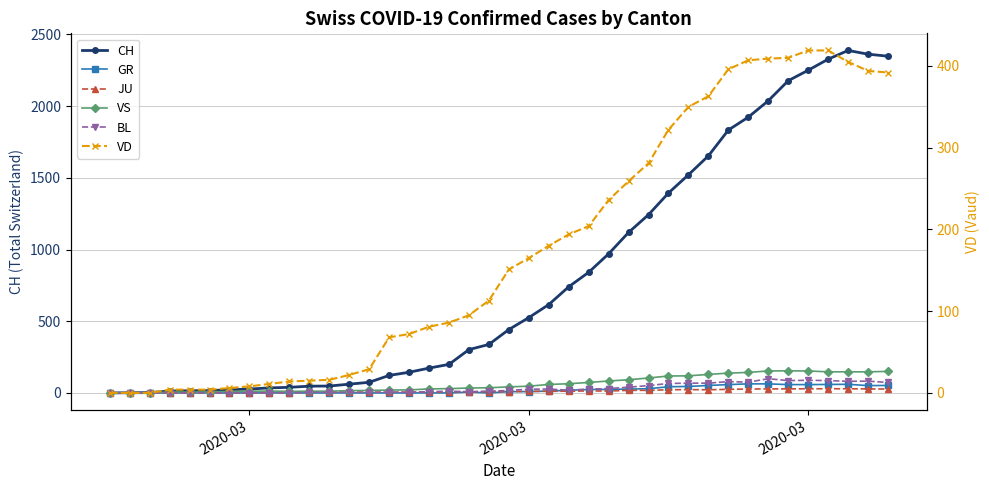

What is the value of the GR point at the 40th from the left?

52